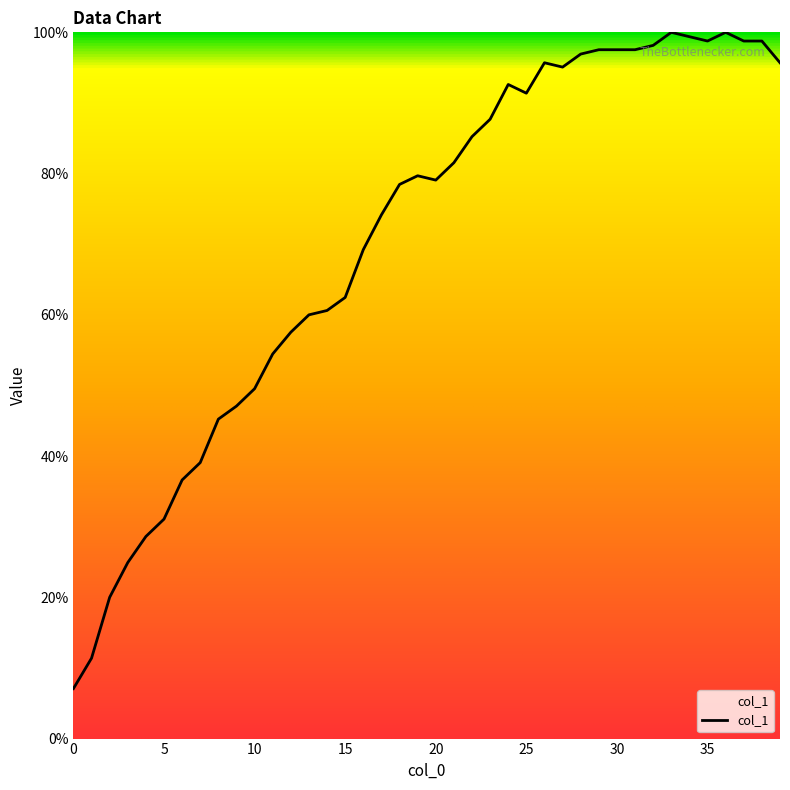

What is the smallest value displayed?

7.1